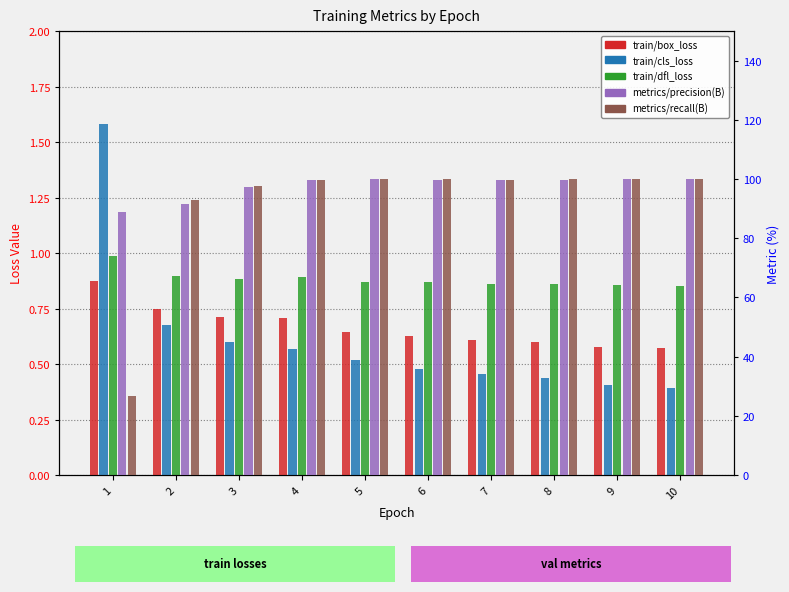

Is it true that train/dfl_loss equals 1.5 at 7?

False